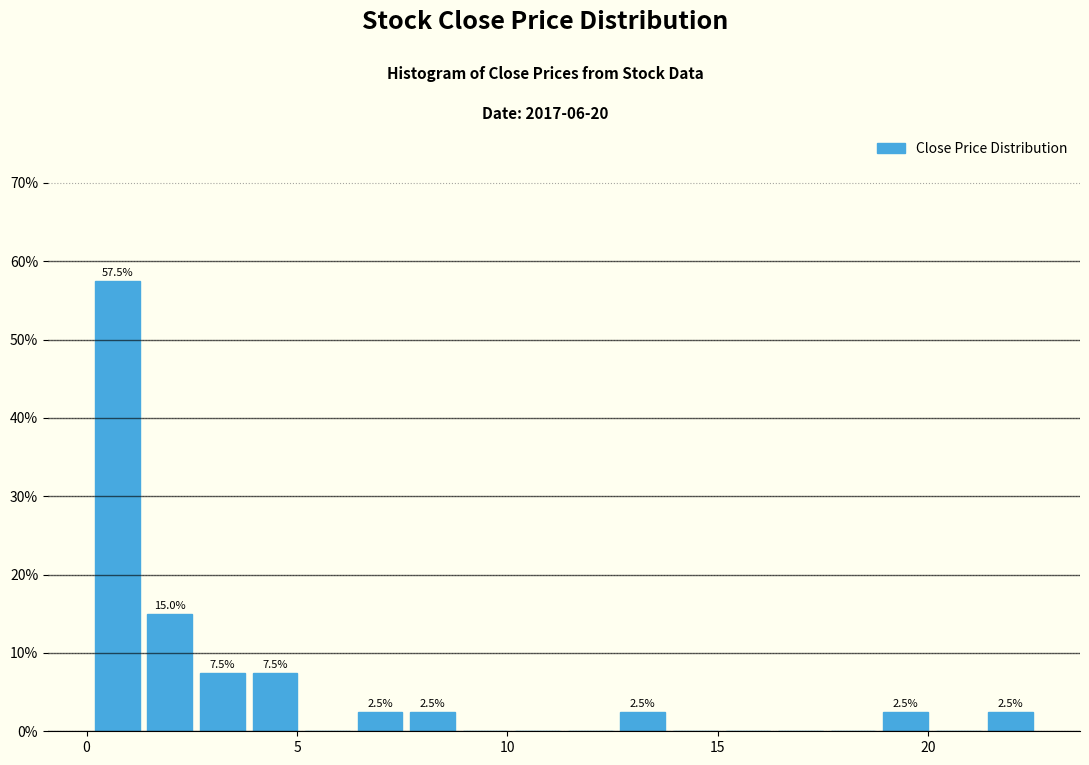

Read against the x-axis, roughly where is the centre of the tallest bar?

0.5